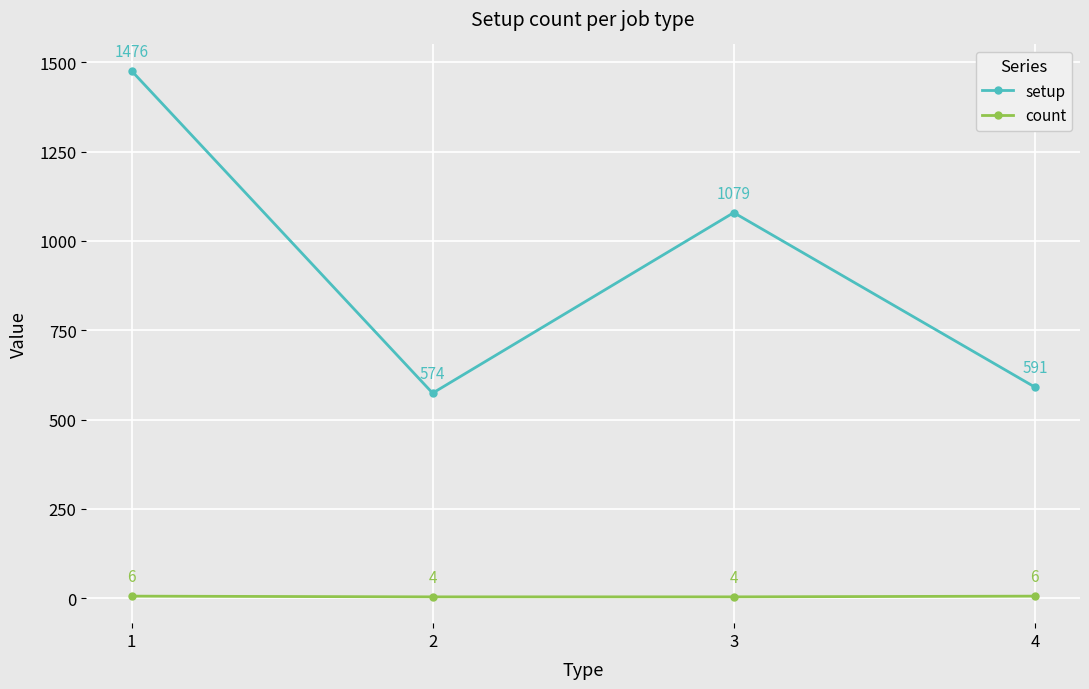

Reading left to right, extract all data points from this chart.

setup: 1476	574	1079	591
count: 6	4	4	6